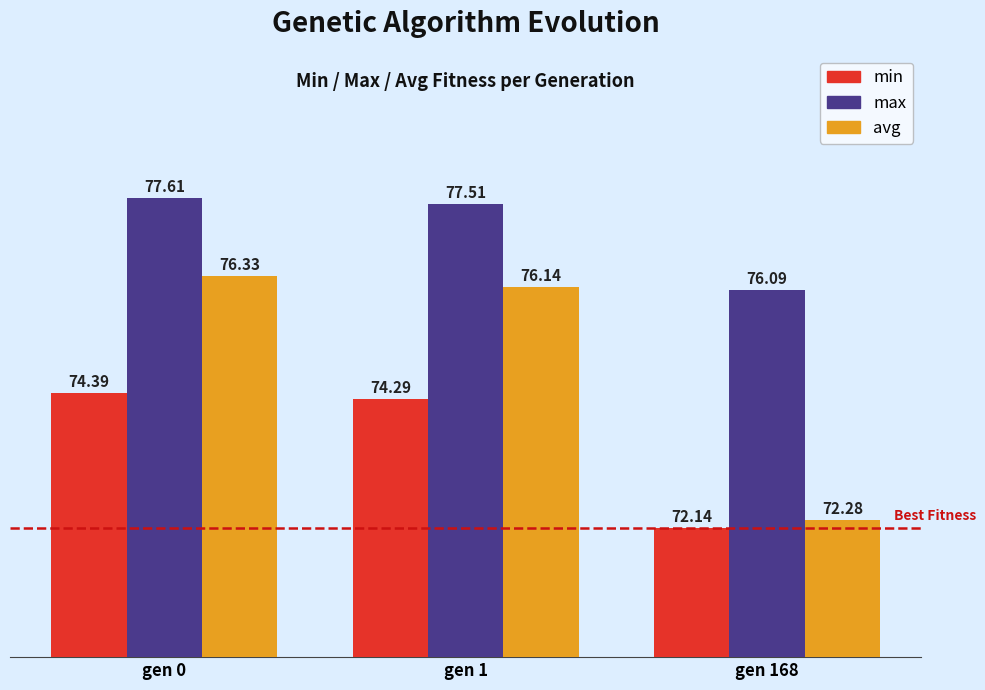

True or false: min has a value of 72.1 at gen 168.

True